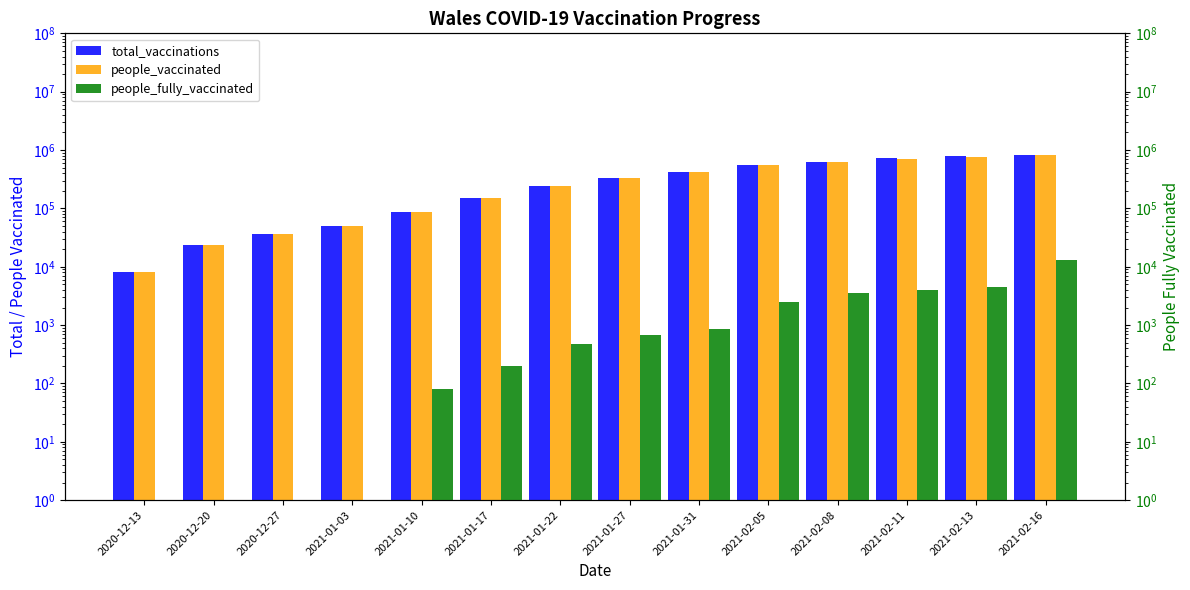

What are all the series names shown in the legend?

total_vaccinations, people_vaccinated, people_fully_vaccinated